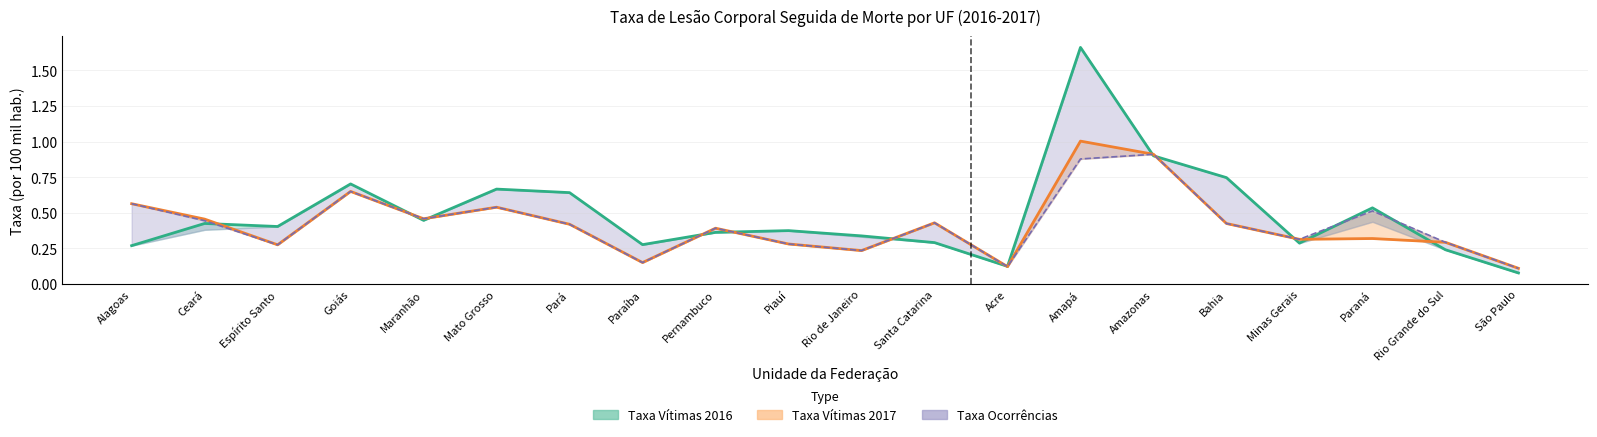

At which category does Taxa 2017 Ocorrências reach its first local valley?

Espírito Santo